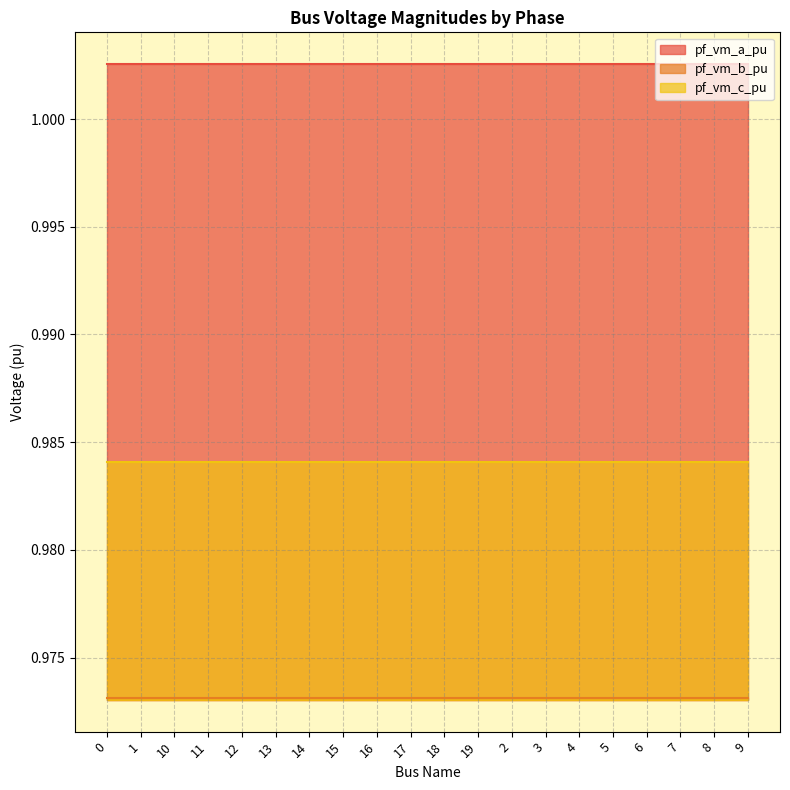

What is the total value across all series at 1?

3.0